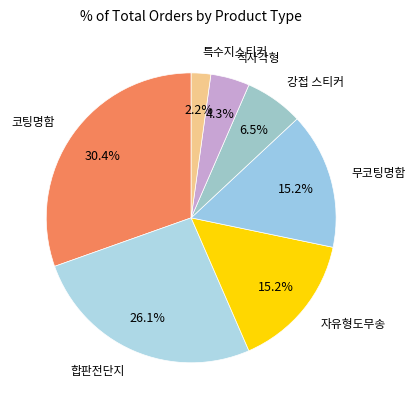

How many segments does this pie chart have?

7